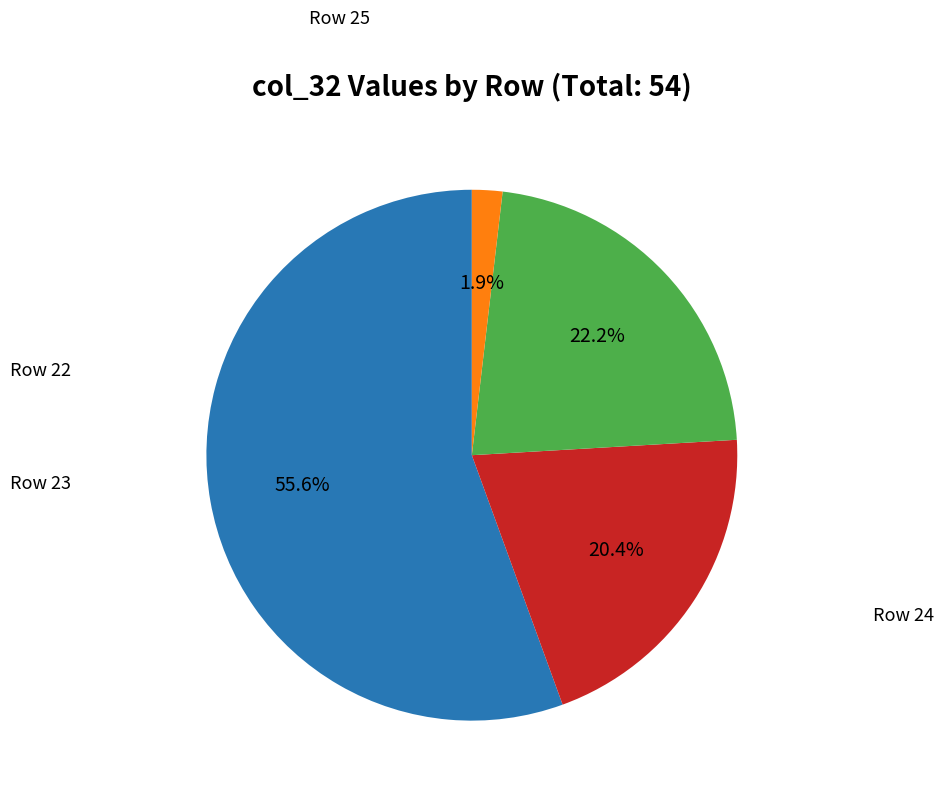

Count the number of slices in the pie.

4